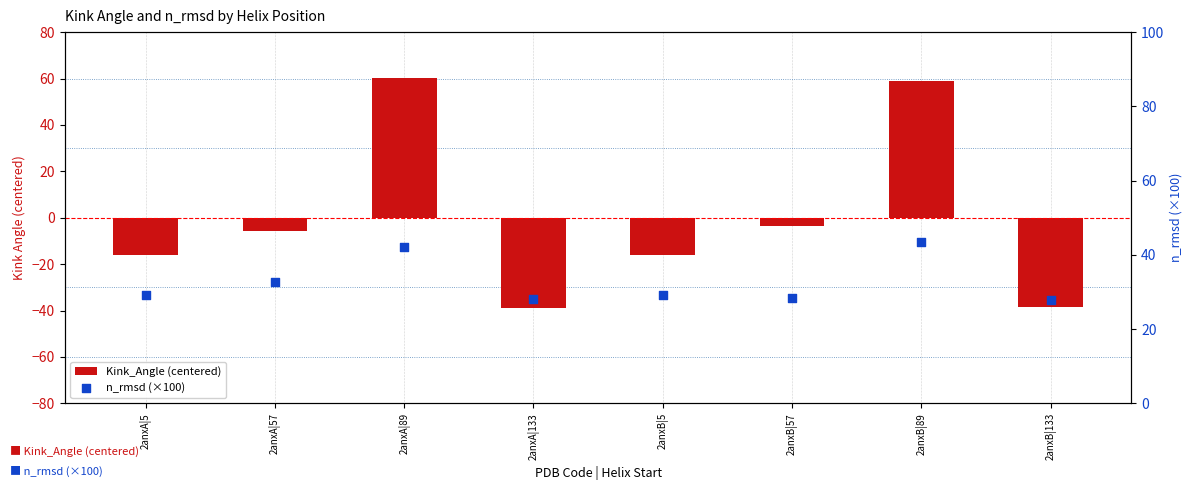

At how many categories does at least one series exceed 24?

8